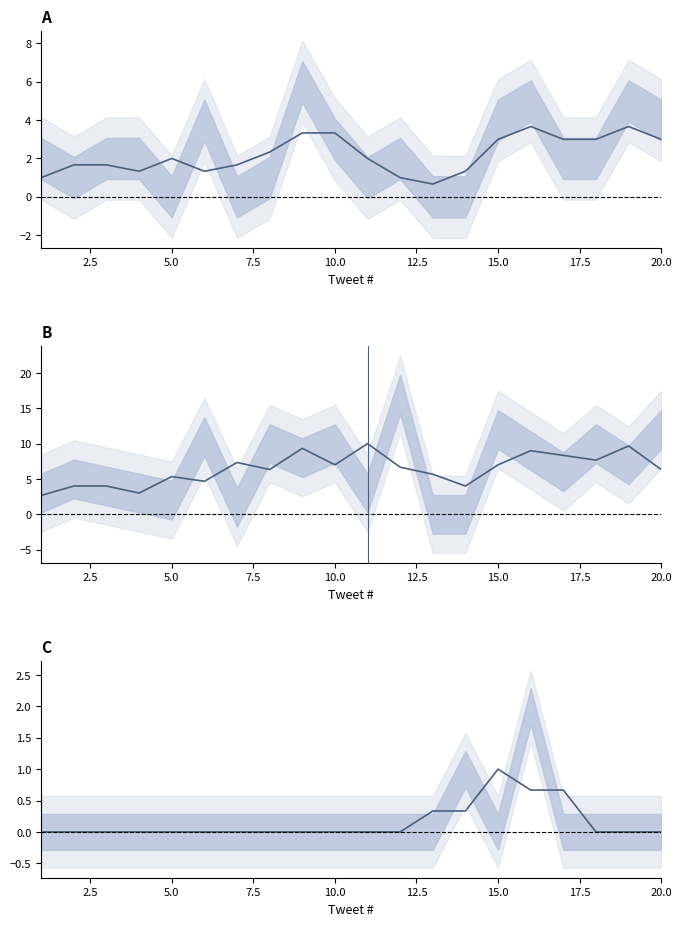

True or false: nbr_like and nbr_reply cross at least once.

False